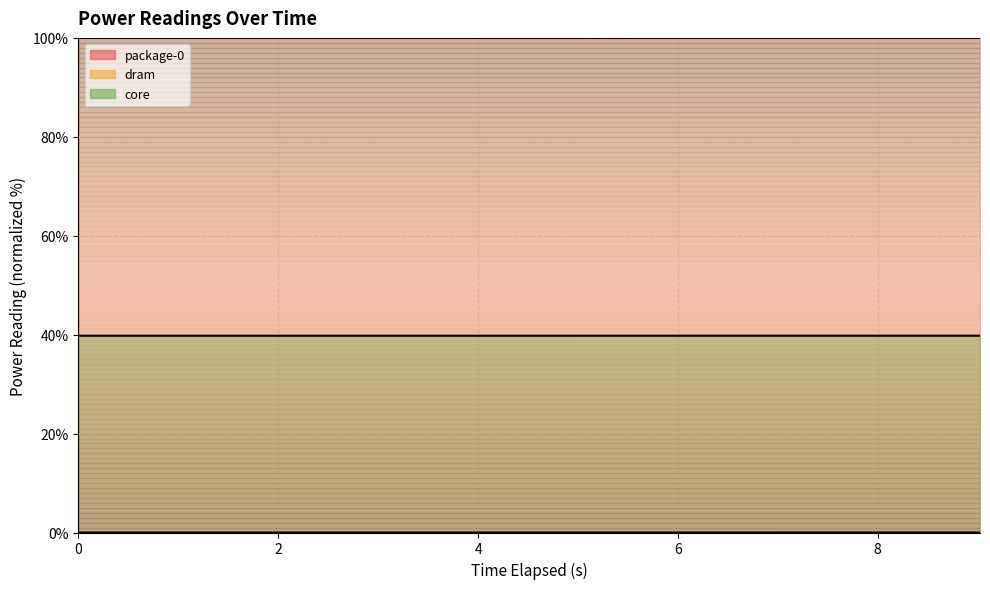

Rank the series by their average value, from highest to lowest.

package-0, core, dram